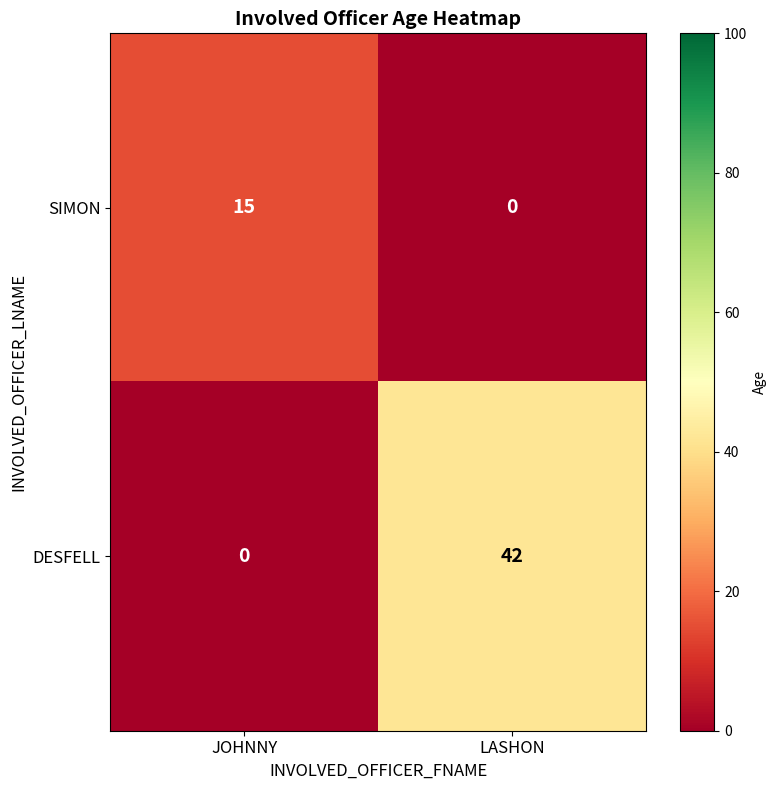

Which series has the widest spread of values?

DESFELL